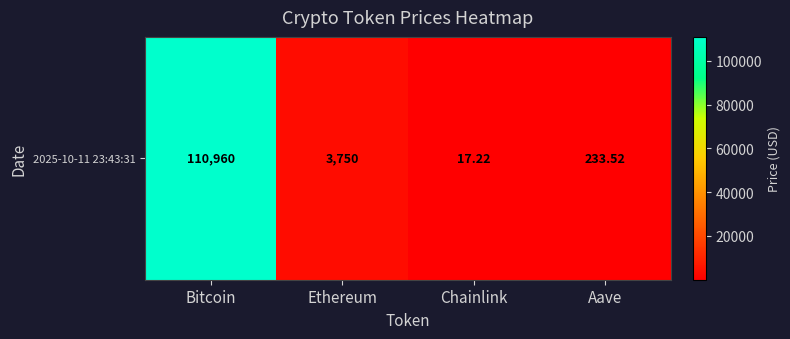

What is the difference between the maximum and minimum values?

110942.8